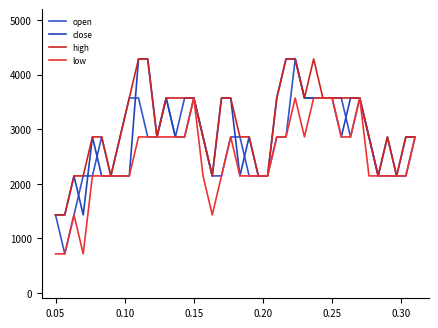

How many lines are shown in the chart?

4